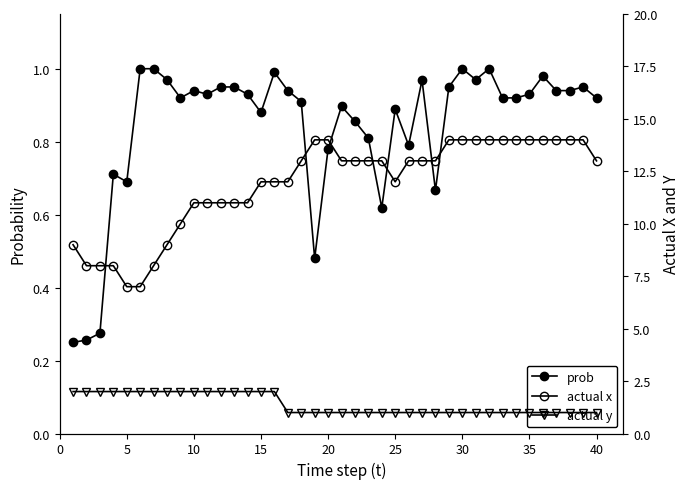

What is the difference between the actual y values at 35 and 10?

1.0